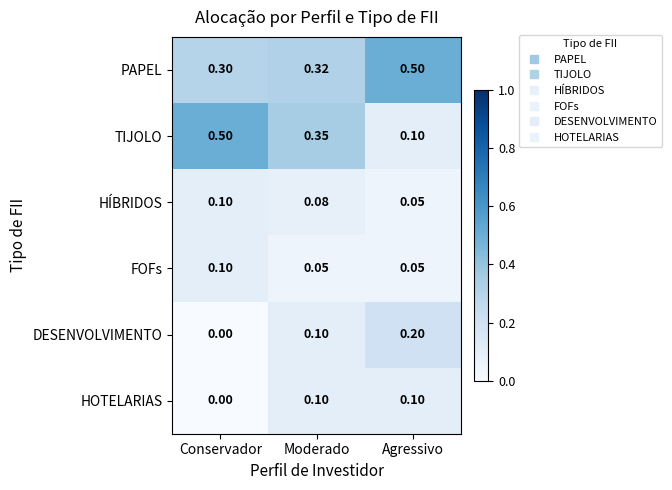

Which series has the widest spread of values?

TIJOLO